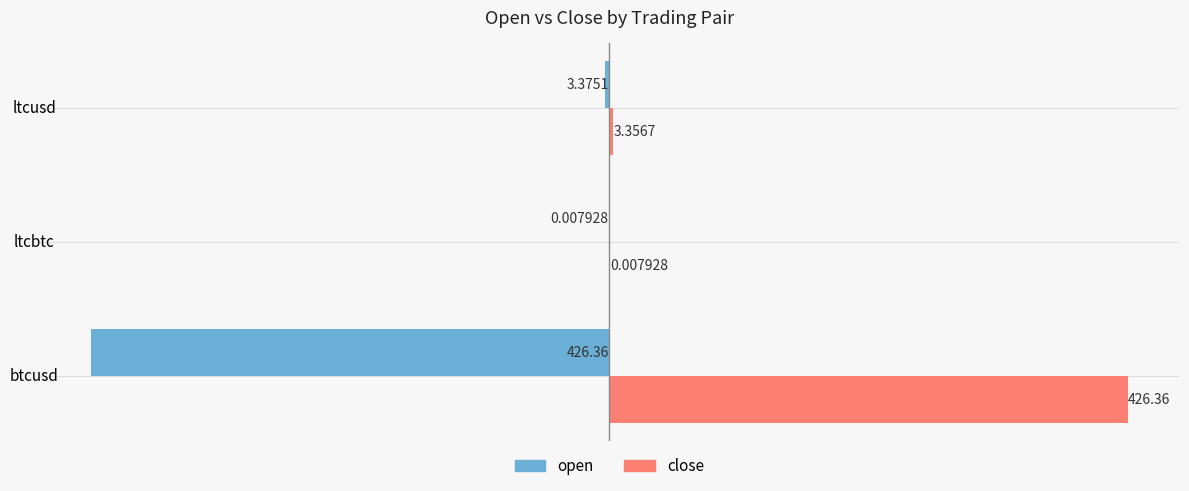

Where is open nearest to the value -213?

ltcusd